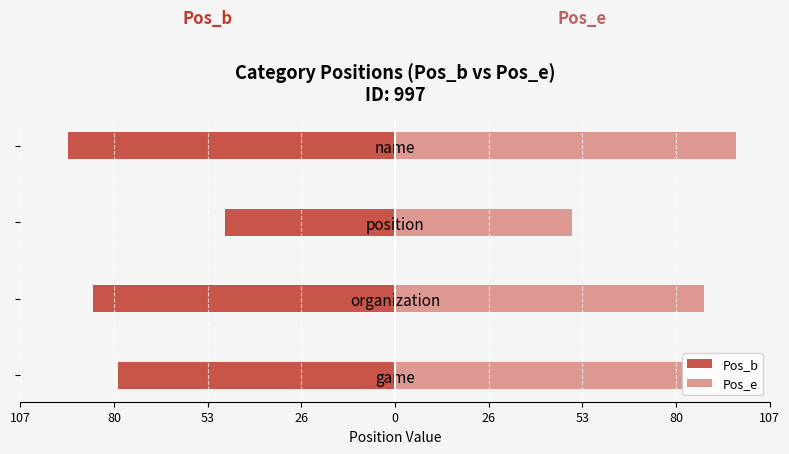

What is the greatest value displayed?

98.0